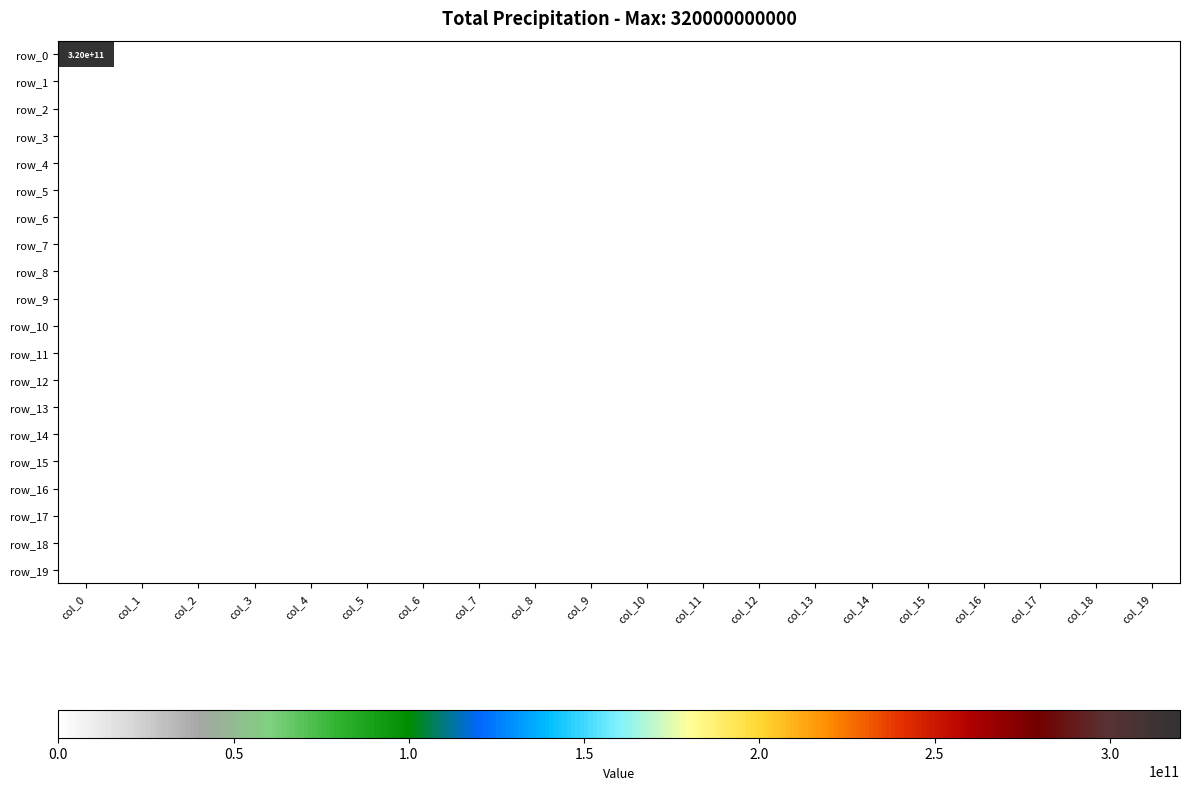

Rank the series at col_1 from highest to lowest value.

row_0, row_1, row_2, row_3, row_4, row_5, row_6, row_7, row_8, row_9, row_10, row_11, row_12, row_13, row_14, row_15, row_16, row_17, row_18, row_19